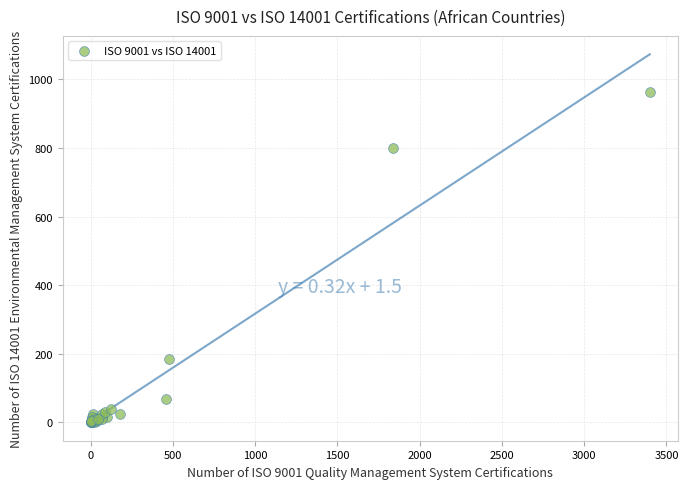

What Y value in the scatter plot is closest to 482?

186